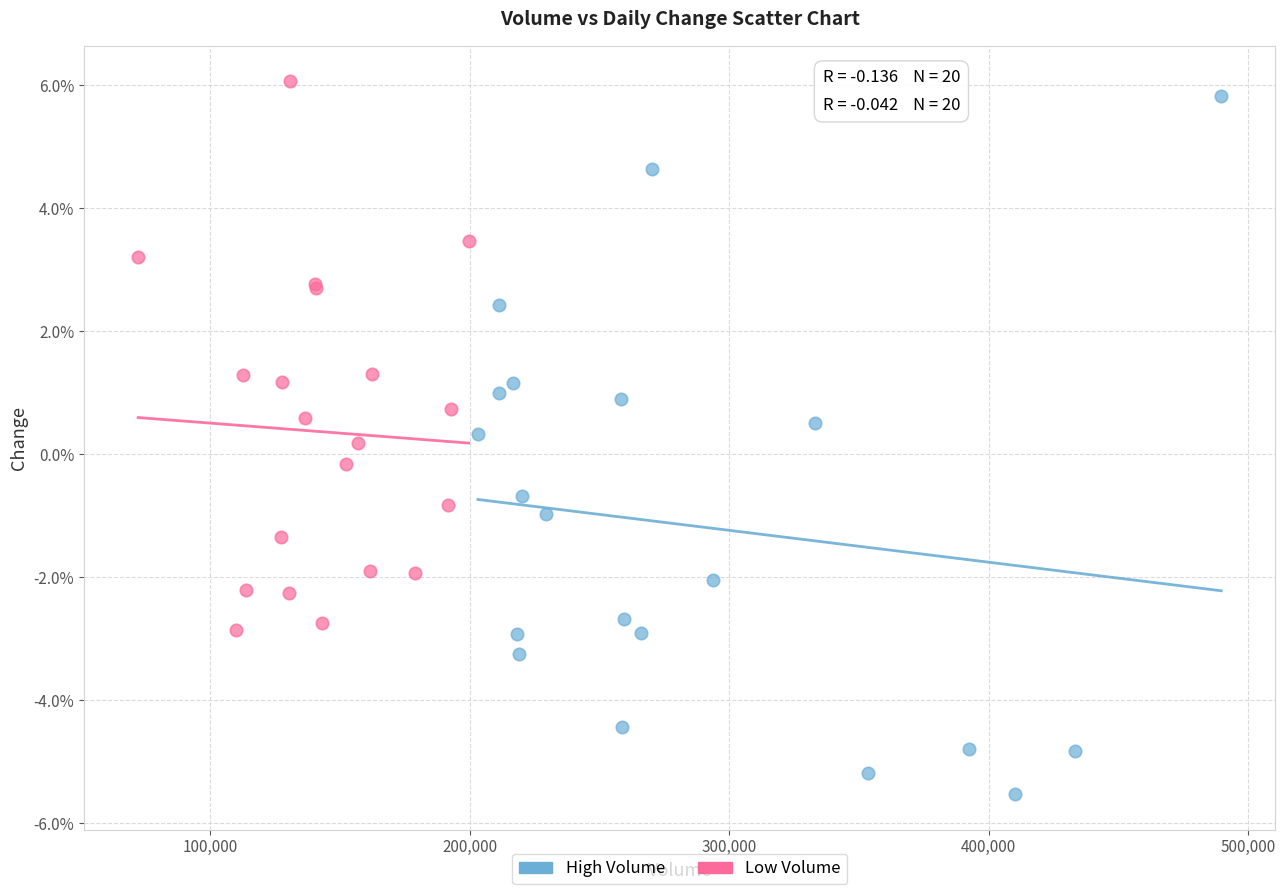

Which series has the largest Y range (max minus min)?

High Volume